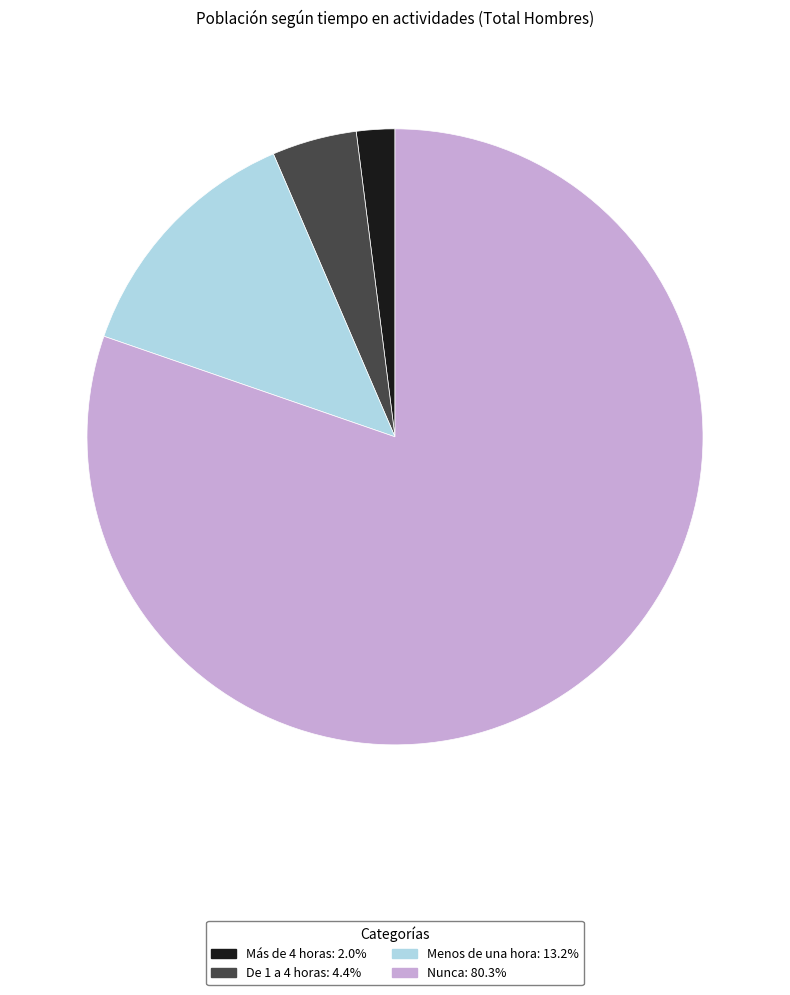

What is the largest slice in the pie chart?

Nunca